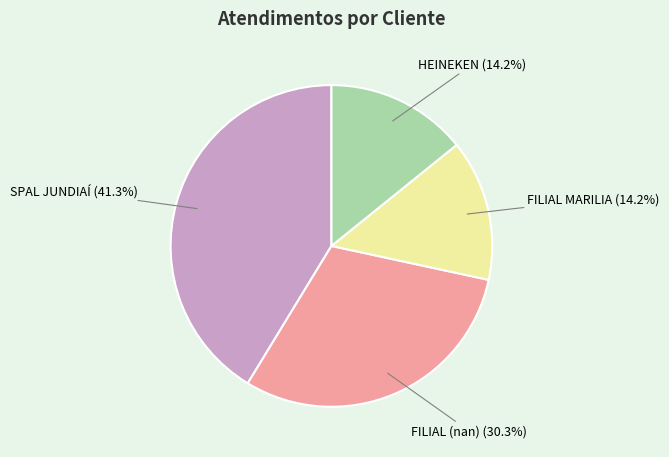

Is it true that HEINEKEN is 7% of the pie?

False